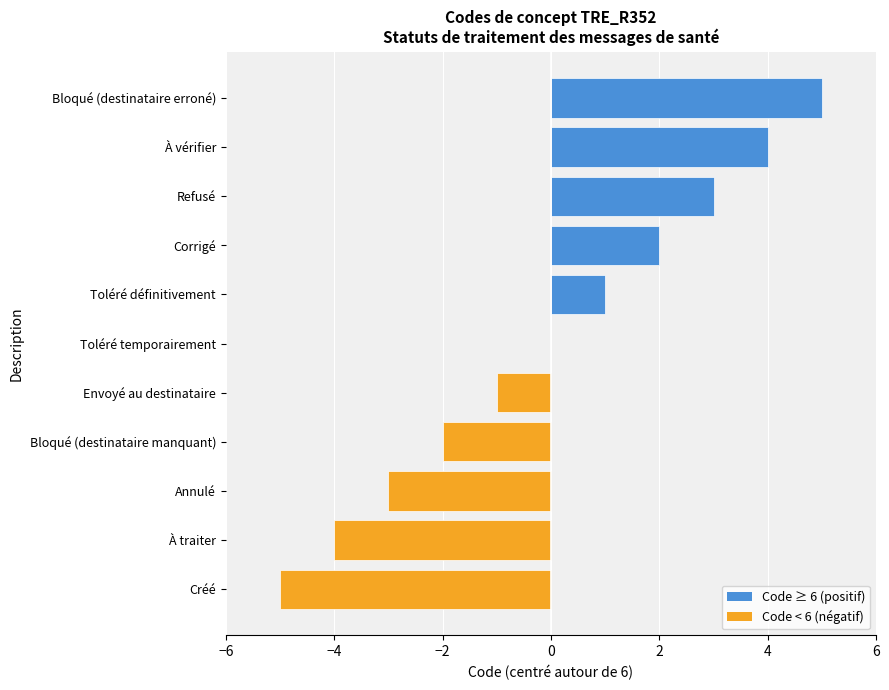

What is the maximum value shown in the chart?

5